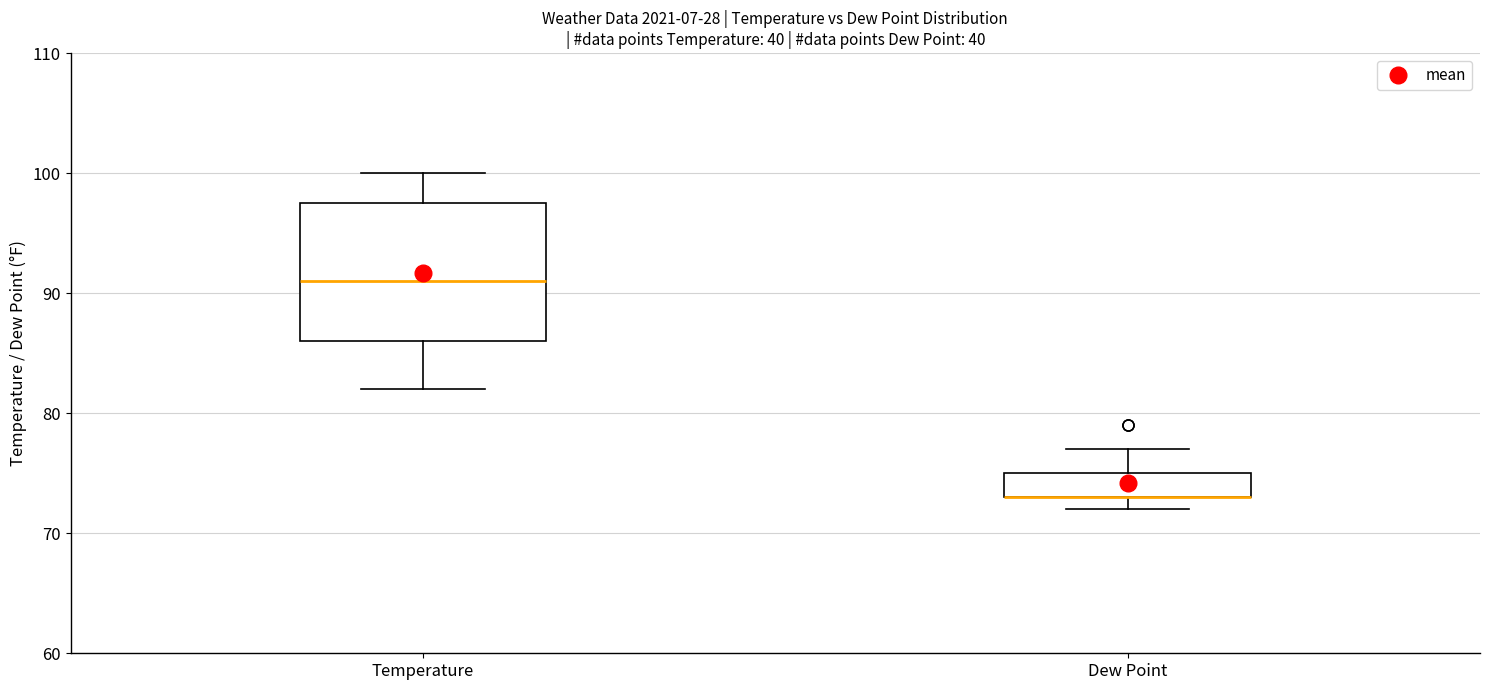

Where does the upper whisker of the box for Dew Point end on the y-axis? The values are not printed on the chart, so give them approximately, as read against the axis.

77